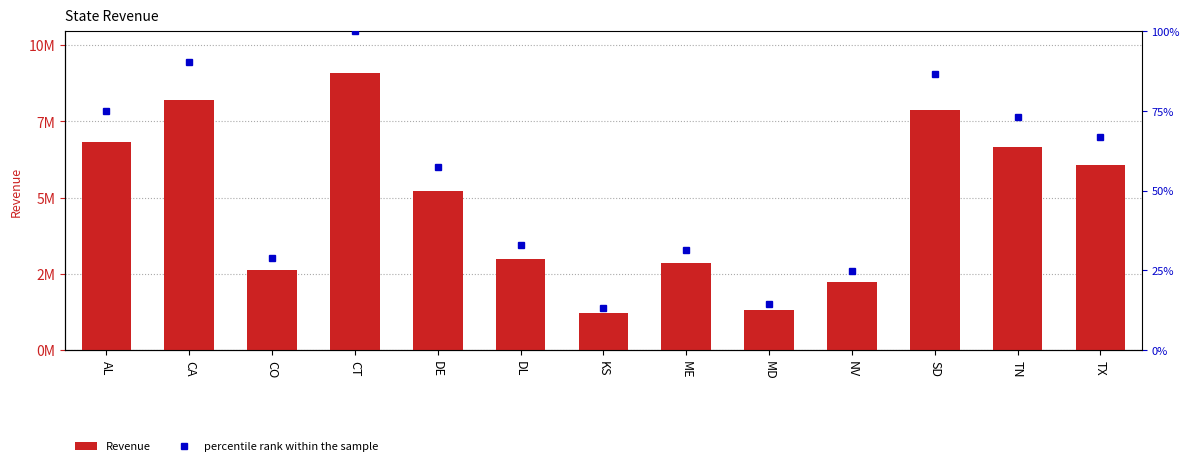

What is the difference between the maximum and minimum values in the percentile rank within the sample series?

86.8